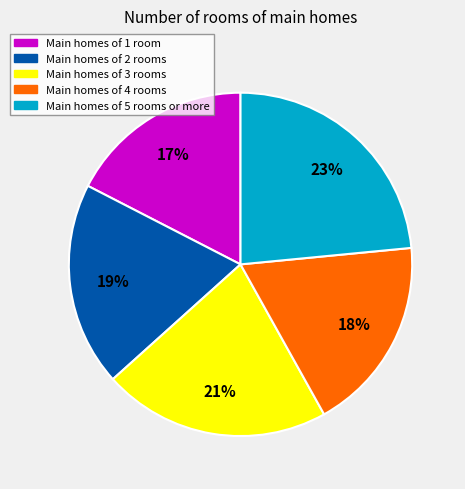

What percentage is the Main homes of 5 rooms or more slice, to the nearest percent?

23%